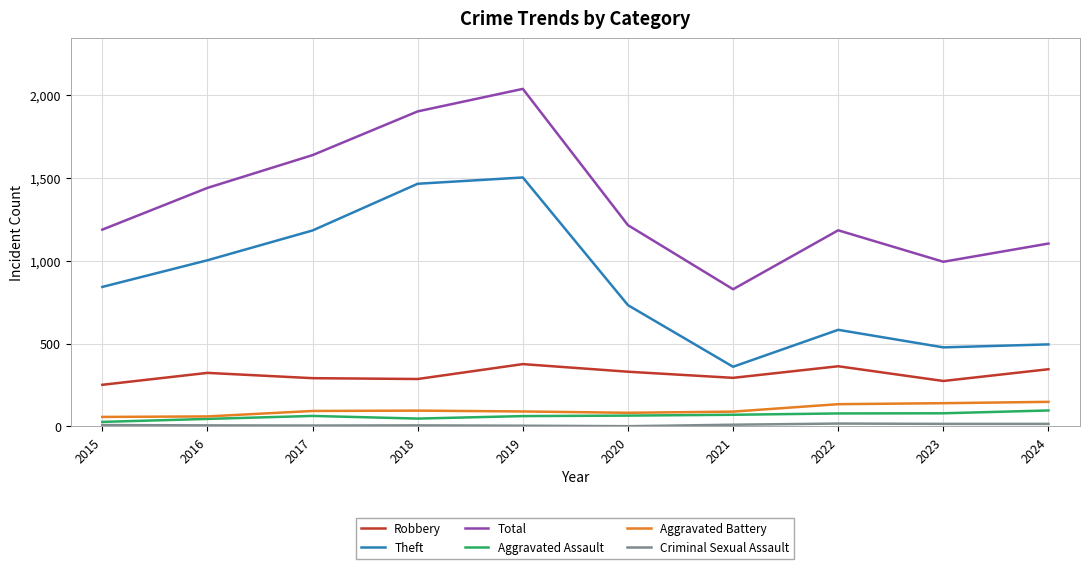

Which series has the largest total across all categories?

Total